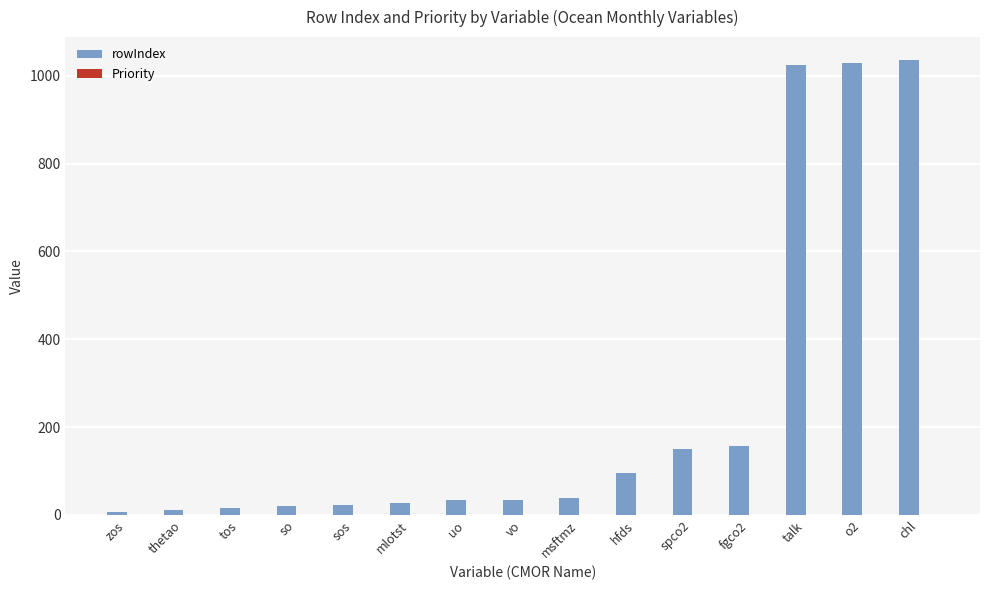

Which series has the largest total across all categories?

rowIndex